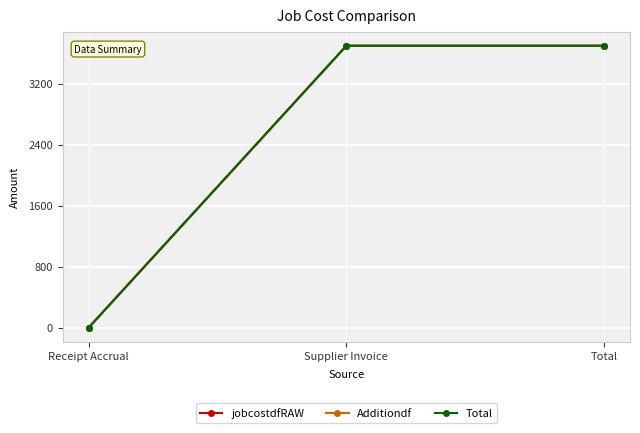

True or false: jobcostdfRAW has a value of 2336.3 at Supplier Invoice.

False